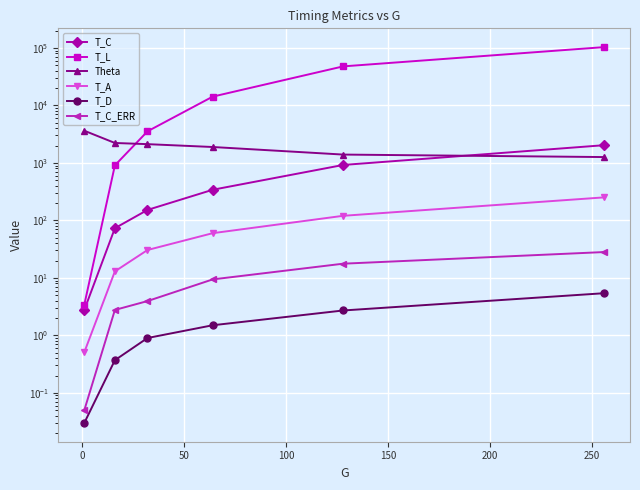

Rank the series by their maximum value, from highest to lowest.

T_L, Theta, T_C, T_A, T_C_ERR, T_D